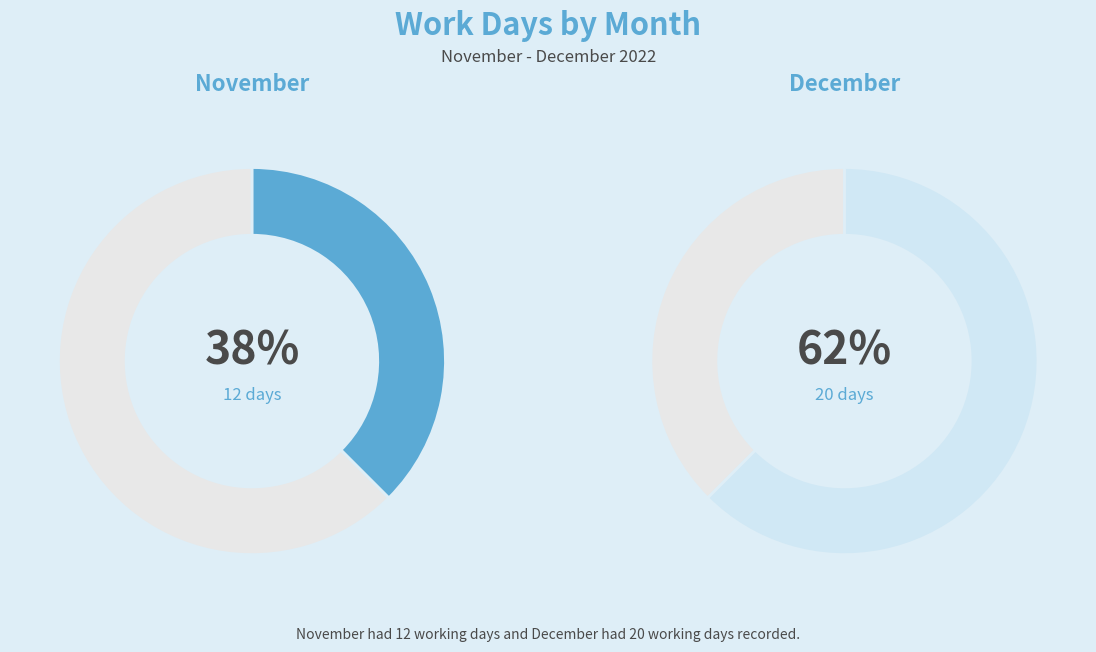

Rank the categories by value from highest to lowest.

December, November